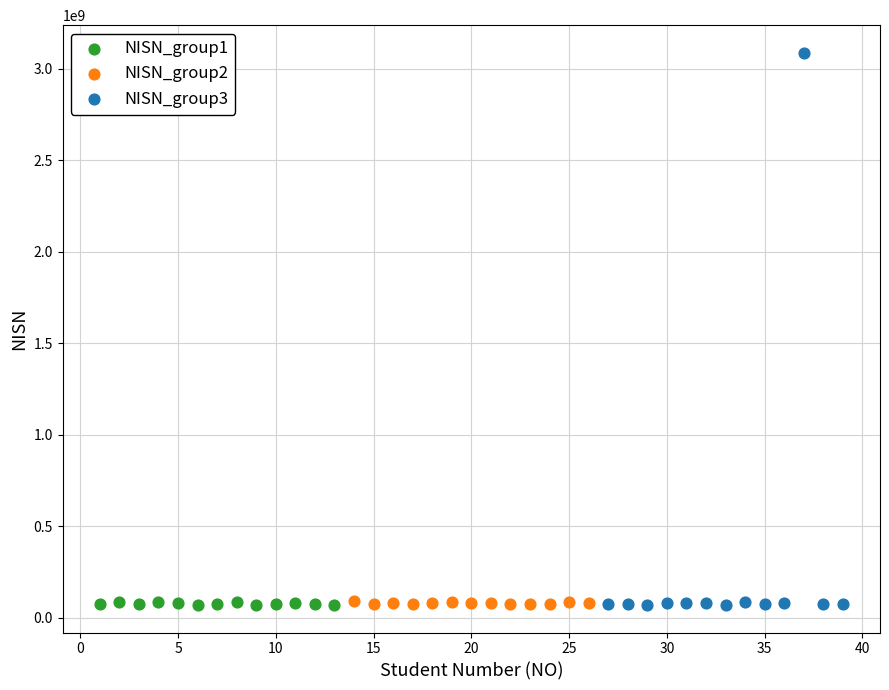

Which series reaches the maximum Y coordinate?

NISN_group3